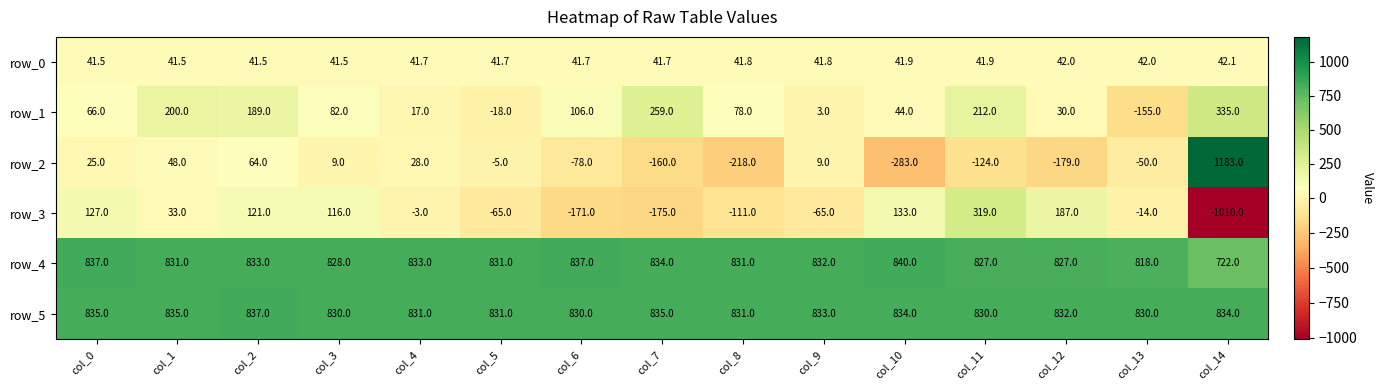

What is the spread (max minus min) of values at col_13?

985.0